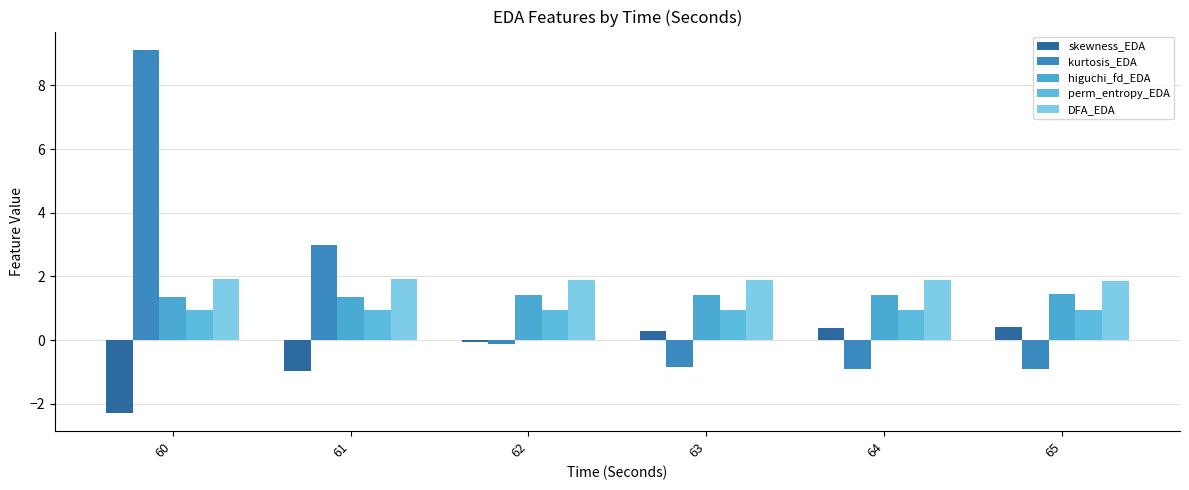

The value of DFA_EDA at 61 is 1.9. True or false?

True